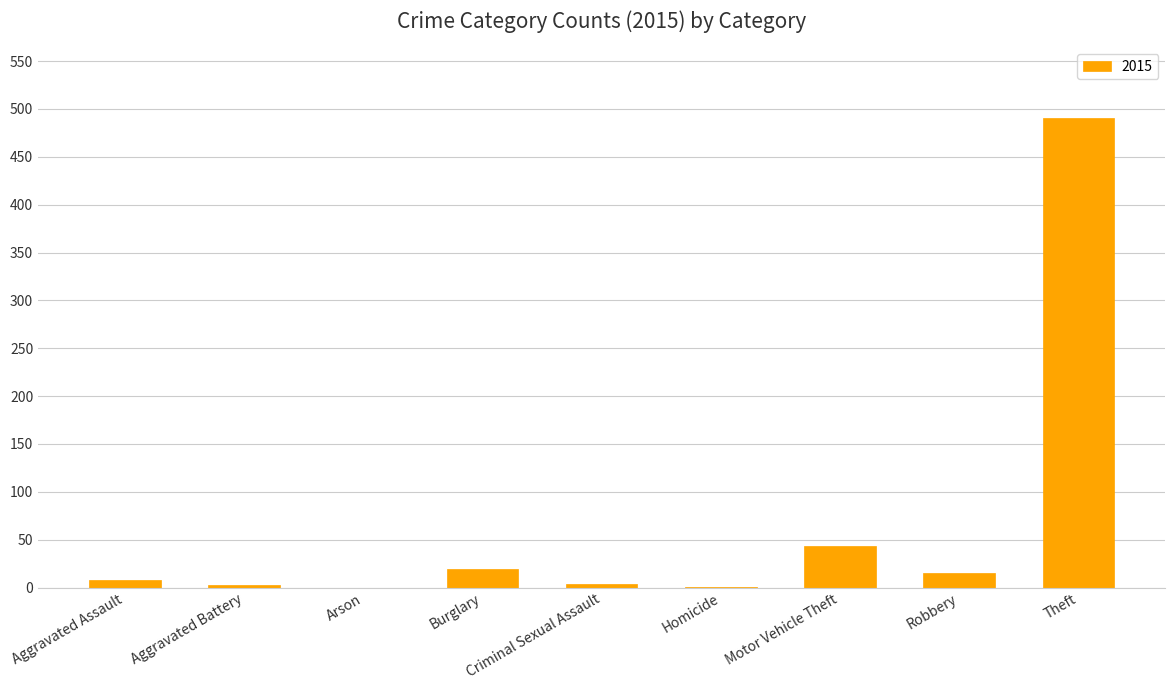

What is the sum of all values?

584